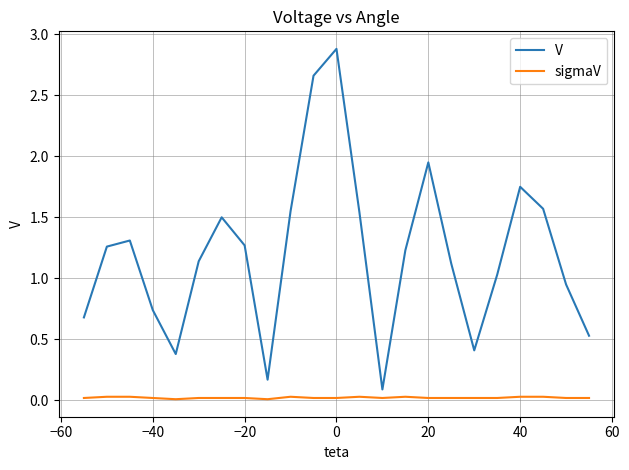

Rank the series by their maximum value, from highest to lowest.

V, sigmaV